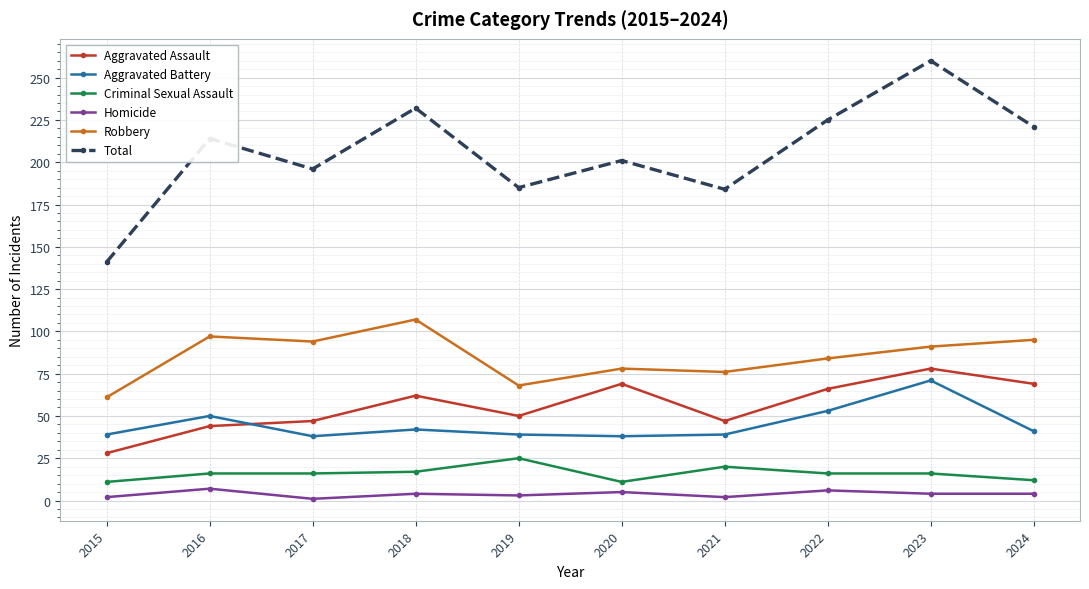

What is the sum of the Homicide values at 2024 and 2020?

9